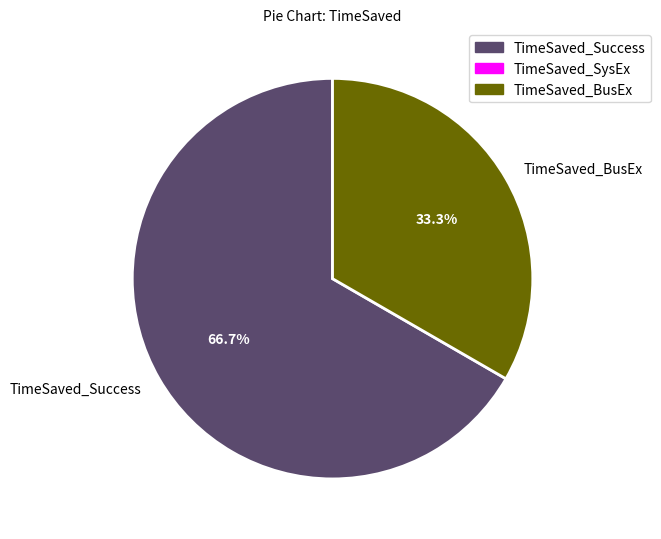

Which has a higher value, TimeSaved_BusEx or TimeSaved_Success?

TimeSaved_Success